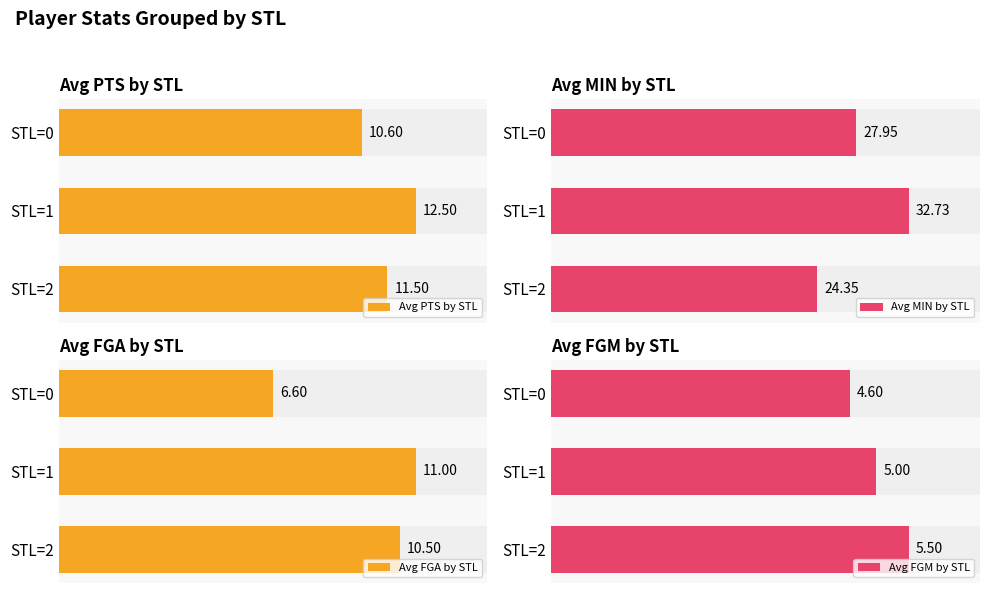

At which label does Avg PTS by STL first exceed 11?

1